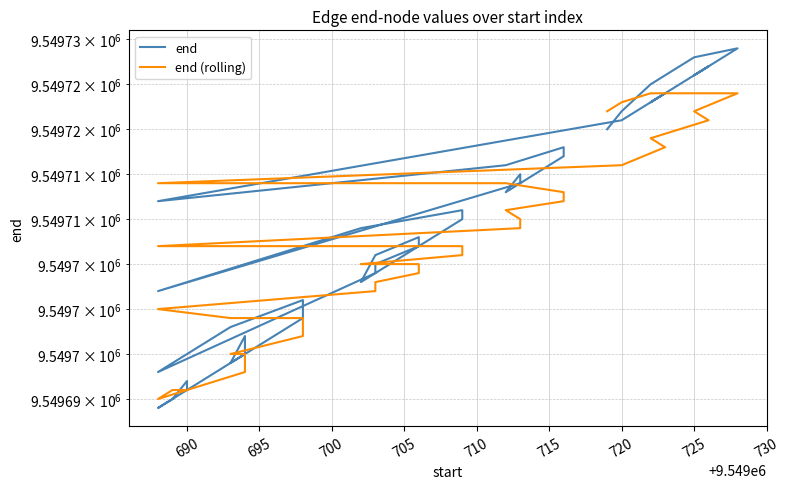

What is the average value of the end (rolling) series?

9549707